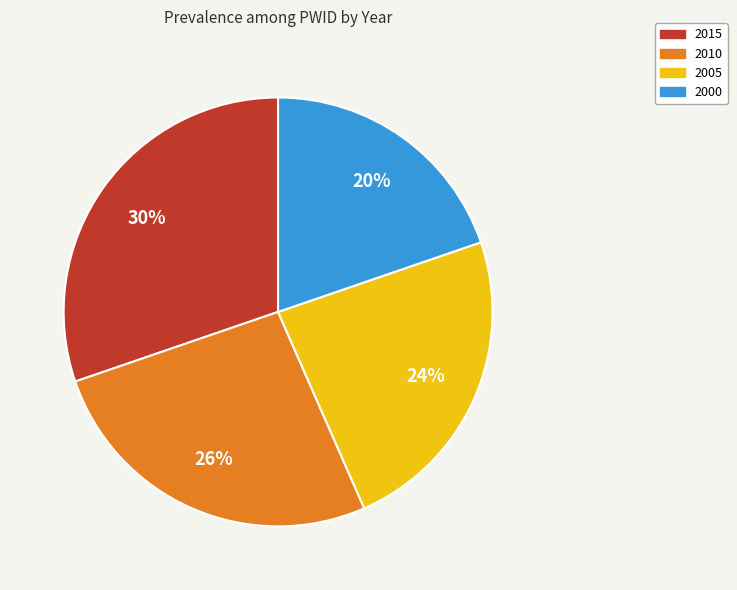

To the nearest percent, what is the combined percentage of 2010 and 2005?

50%